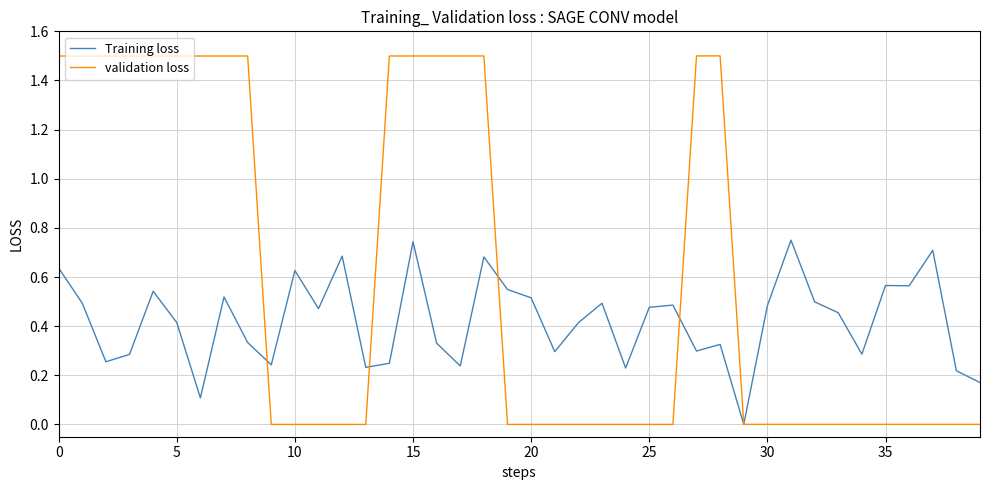

Rank the series by their maximum value, from lowest to highest.

Training loss, validation loss